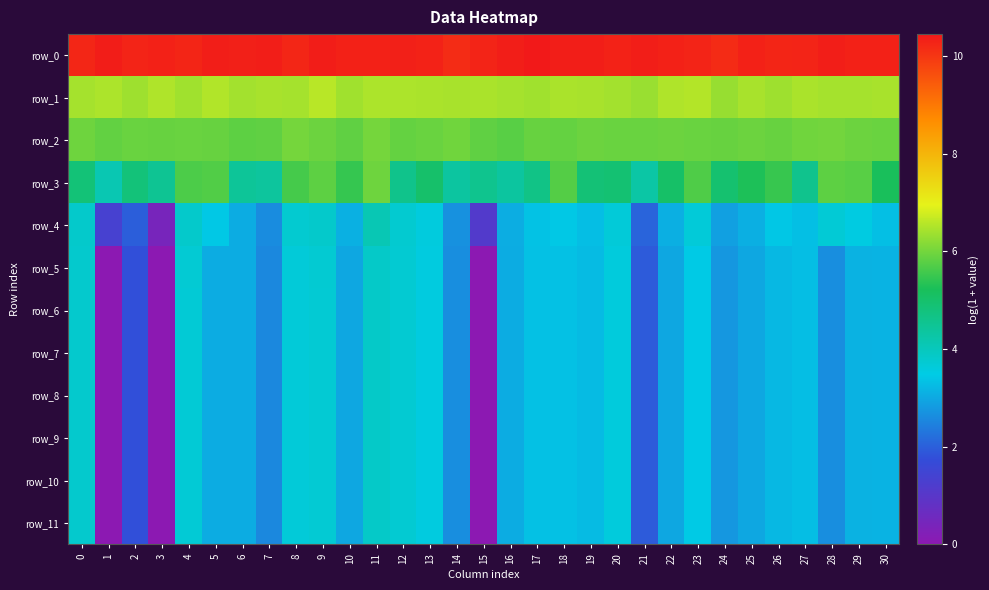

Reading left to right, what are all the values shown in this chart?

row_0: 10.2	10.4	10.3	10.3	10.3	10.4	10.3	10.3	10.2	10.4	10.3	10.3	10.3	10.3	10.2	10.3	10.4	10.4	10.3	10.4	10.3	10.4	10.3	10.3	10.2	10.3	10.3	10.3	10.4	10.3	10.3
row_1: 6.4	6.5	6.4	6.5	6.4	6.5	6.4	6.4	6.4	6.6	6.4	6.5	6.5	6.5	6.4	6.5	6.4	6.4	6.5	6.4	6.4	6.3	6.5	6.5	6.3	6.4	6.3	6.5	6.4	6.4	6.4
row_2: 5.9	5.9	5.9	5.9	5.9	5.9	5.8	5.8	6.0	5.9	5.8	6.0	5.9	5.9	6.0	5.8	5.8	5.9	5.9	5.9	5.9	5.9	5.9	5.9	5.9	5.9	5.9	6.0	6.0	5.9	5.9
row_3: 4.8	4.1	4.8	4.5	5.7	5.7	4.4	4.4	5.6	5.8	5.5	5.9	4.6	5.0	4.3	4.6	4.4	4.7	5.7	4.9	4.9	4.3	5.0	5.7	5.0	5.3	5.5	4.6	5.8	5.8	5.2
row_4: 3.8	1.4	2.0	0.4	3.8	3.4	3.1	2.6	3.7	3.8	3.1	4.1	3.7	3.6	2.7	1.1	3.1	3.4	3.4	3.3	3.6	2.1	3.1	3.6	2.9	3.1	3.4	3.3	3.7	3.5	3.3
row_5: 3.8	0.0	1.8	0.0	3.7	3.0	3.0	2.6	3.6	3.7	3.0	3.8	3.7	3.6	2.6	0.0	3.0	3.3	3.3	3.3	3.6	1.9	3.0	3.5	2.8	3.0	3.2	3.3	2.7	3.1	3.2
row_6: 3.8	0.0	1.8	0.0	3.7	3.0	3.0	2.6	3.6	3.7	3.0	3.8	3.7	3.6	2.6	0.0	3.0	3.3	3.3	3.3	3.6	1.9	3.0	3.5	2.8	3.0	3.2	3.3	2.6	3.1	3.2
row_7: 3.8	0.0	1.8	0.0	3.7	3.0	3.0	2.6	3.6	3.7	3.0	3.8	3.7	3.6	2.6	0.0	3.0	3.3	3.3	3.3	3.6	1.9	3.0	3.5	2.8	3.0	3.2	3.3	2.6	3.1	3.2
row_8: 3.8	0.0	1.8	0.0	3.7	3.0	3.0	2.6	3.6	3.7	3.0	3.8	3.7	3.6	2.6	0.0	3.0	3.3	3.3	3.3	3.6	1.9	3.0	3.5	2.8	3.0	3.2	3.3	2.6	3.1	3.2
row_9: 3.8	0.0	1.8	0.0	3.7	3.0	3.0	2.6	3.6	3.7	3.0	3.8	3.7	3.6	2.6	0.0	3.0	3.3	3.3	3.3	3.6	1.9	3.0	3.5	2.8	3.0	3.2	3.3	2.6	3.1	3.2
row_10: 3.8	0.0	1.8	0.0	3.7	3.0	3.0	2.6	3.6	3.7	3.0	3.8	3.7	3.6	2.6	0.0	3.0	3.3	3.3	3.3	3.6	1.9	3.0	3.5	2.8	3.0	3.2	3.3	2.6	3.1	3.2
row_11: 3.8	0.0	1.8	0.0	3.7	3.0	3.0	2.6	3.6	3.7	3.0	3.8	3.7	3.6	2.6	0.0	3.0	3.3	3.3	3.3	3.6	1.9	3.0	3.5	2.8	3.0	3.2	3.3	2.6	3.1	3.2